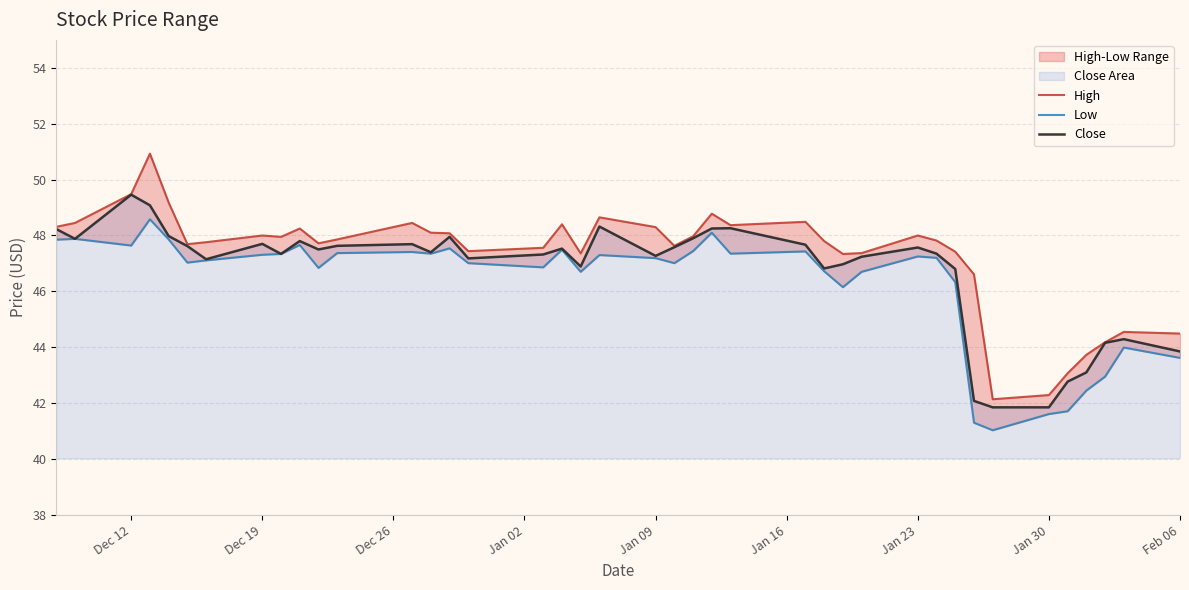

Which category has the highest value in the Close series?

Dec 12